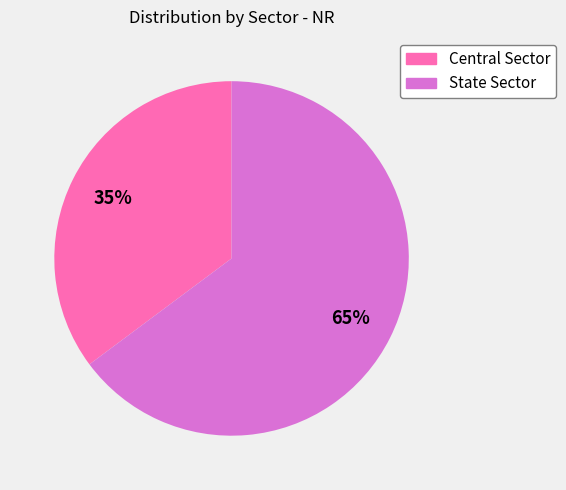

Is the sum of State Sector and Central Sector greater than half?

Yes